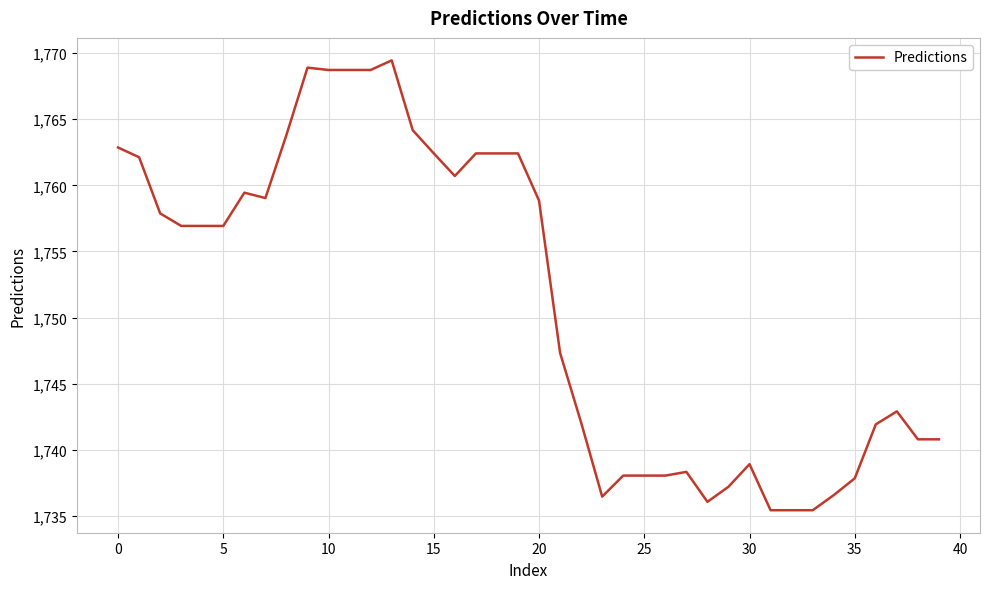

What is the difference between the maximum and minimum values?

34.0